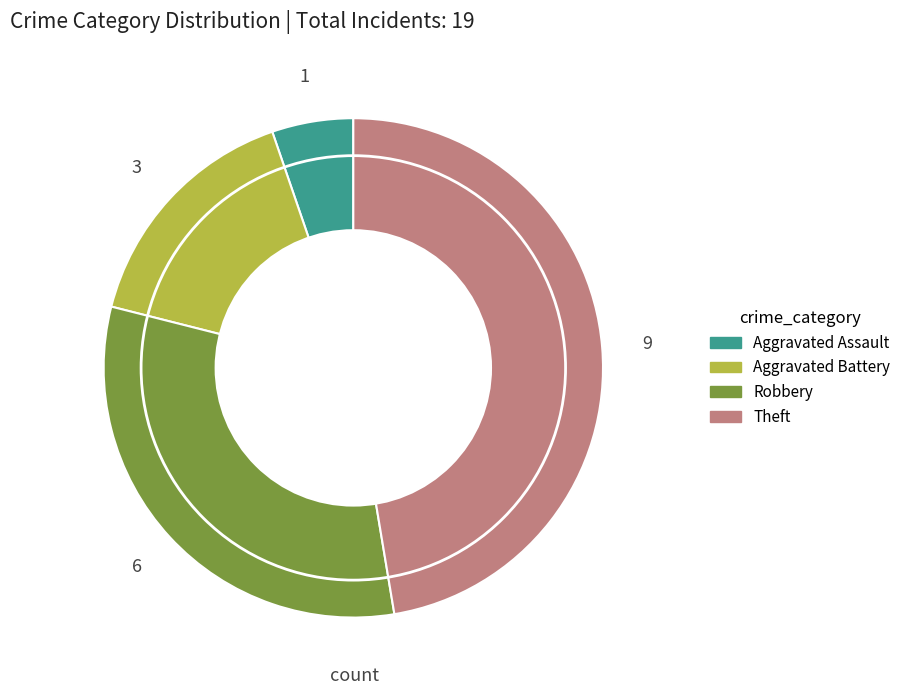

Does any single category account for the majority?

No